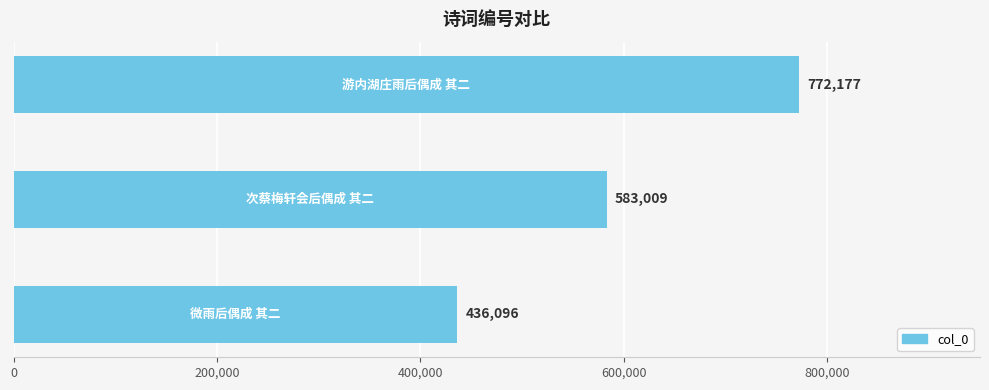

What is the minimum value shown in the chart?

436096